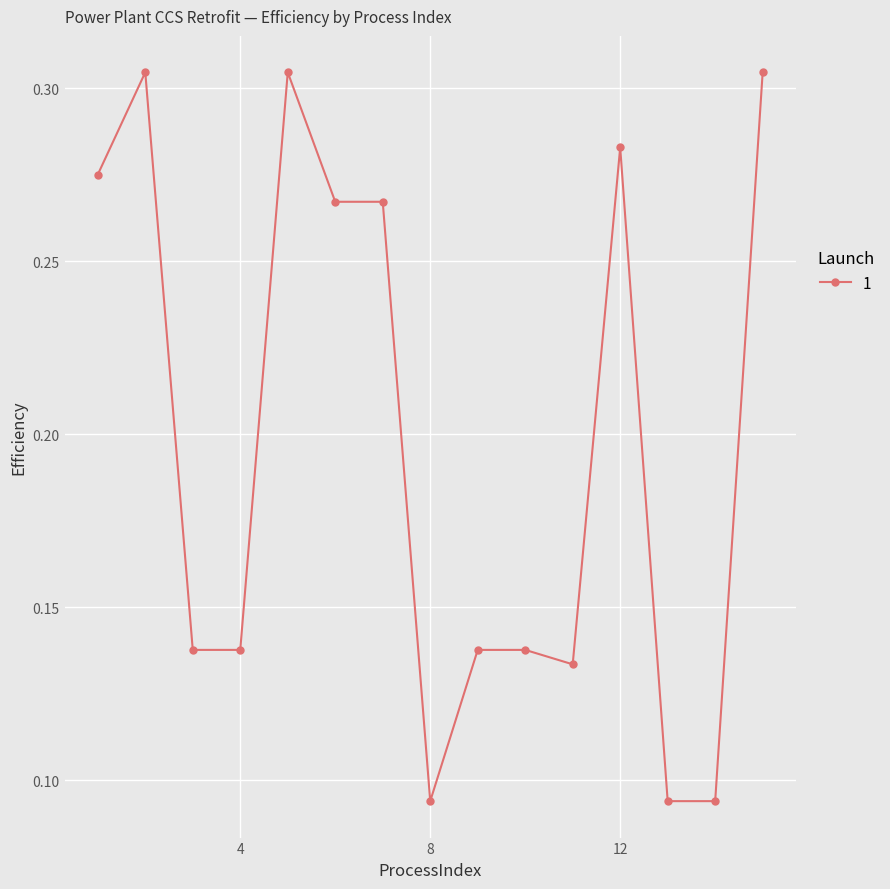

What is the difference between the second highest and second lowest values?

0.2